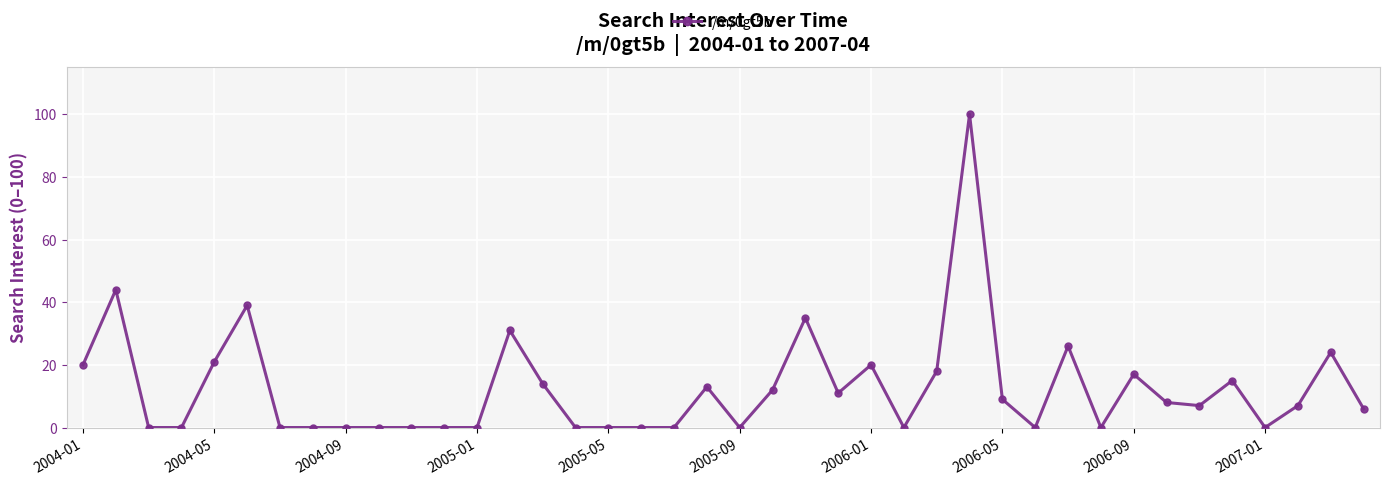

Count the number of categories in the chart.

40